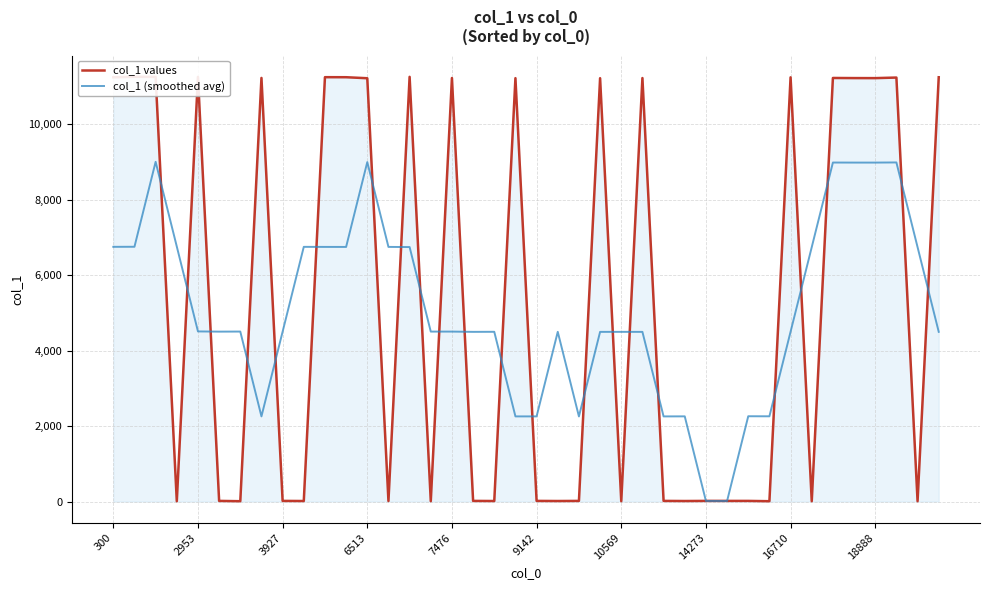

Which series ends up on top after the final intersection of col_1 values and col_1 (smoothed avg)?

col_1 values